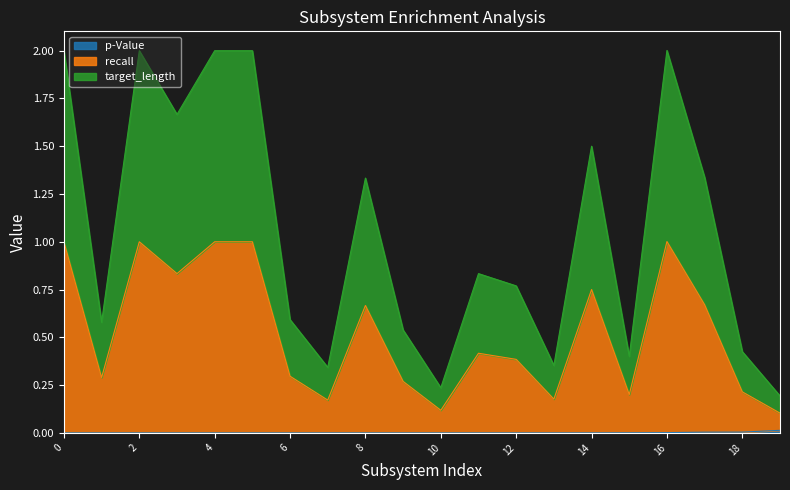

What is the maximum value shown in the chart?

2.0